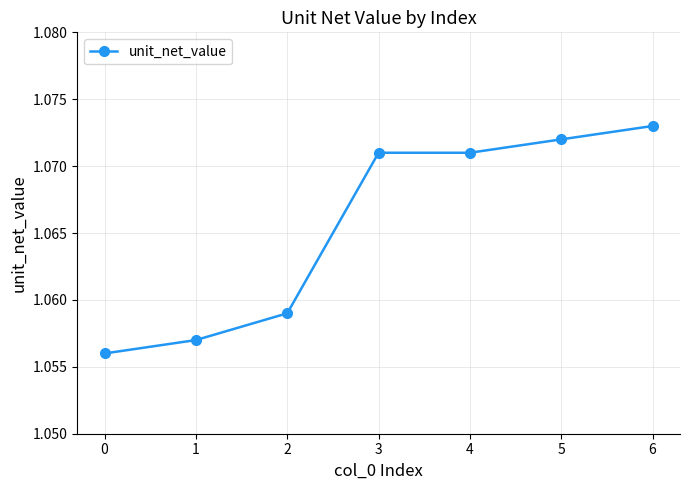

What is the ratio of the value at 4 to the value at 1?

1.0